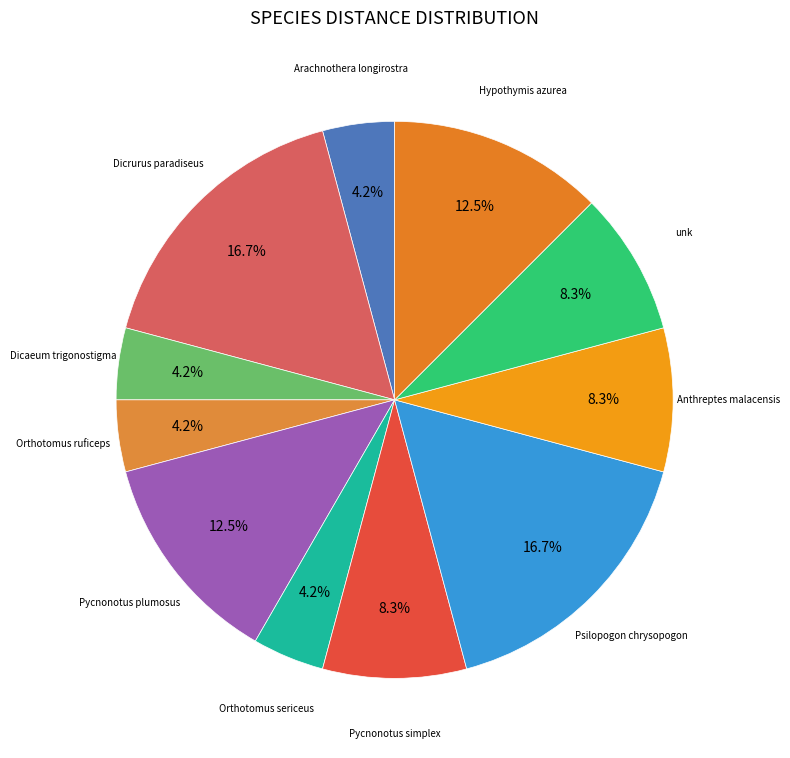

What percentage is NOT represented by Pycnonotus simplex?

91.7%